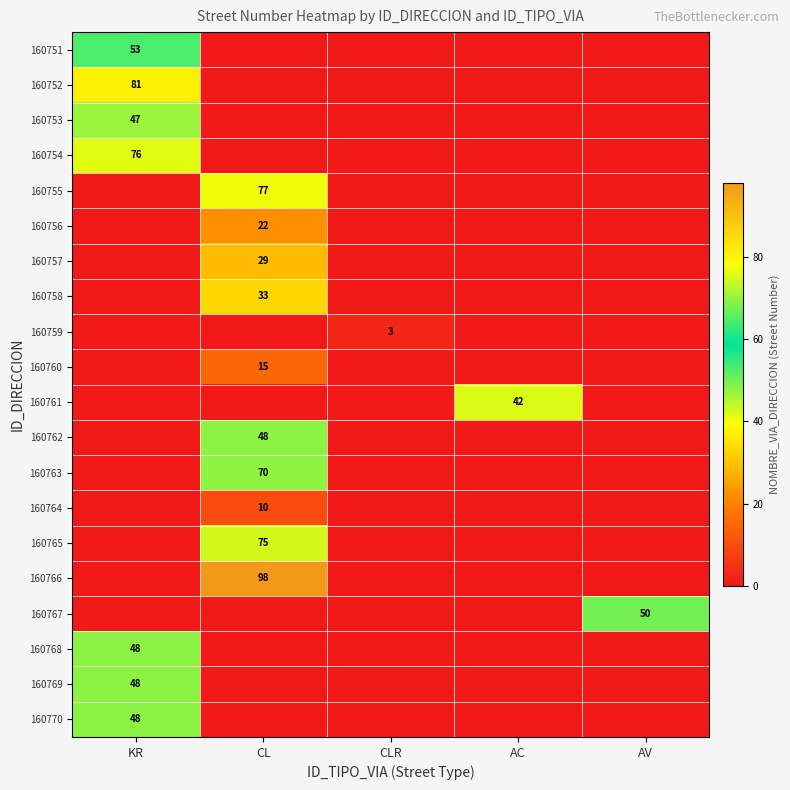

Is it true that 160766 equals 38 at CL?

False